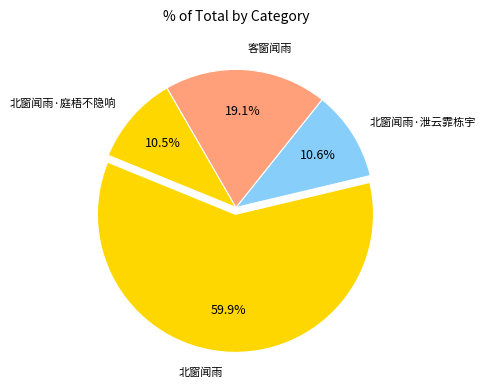

What is the largest slice in the pie chart?

北窗闻雨